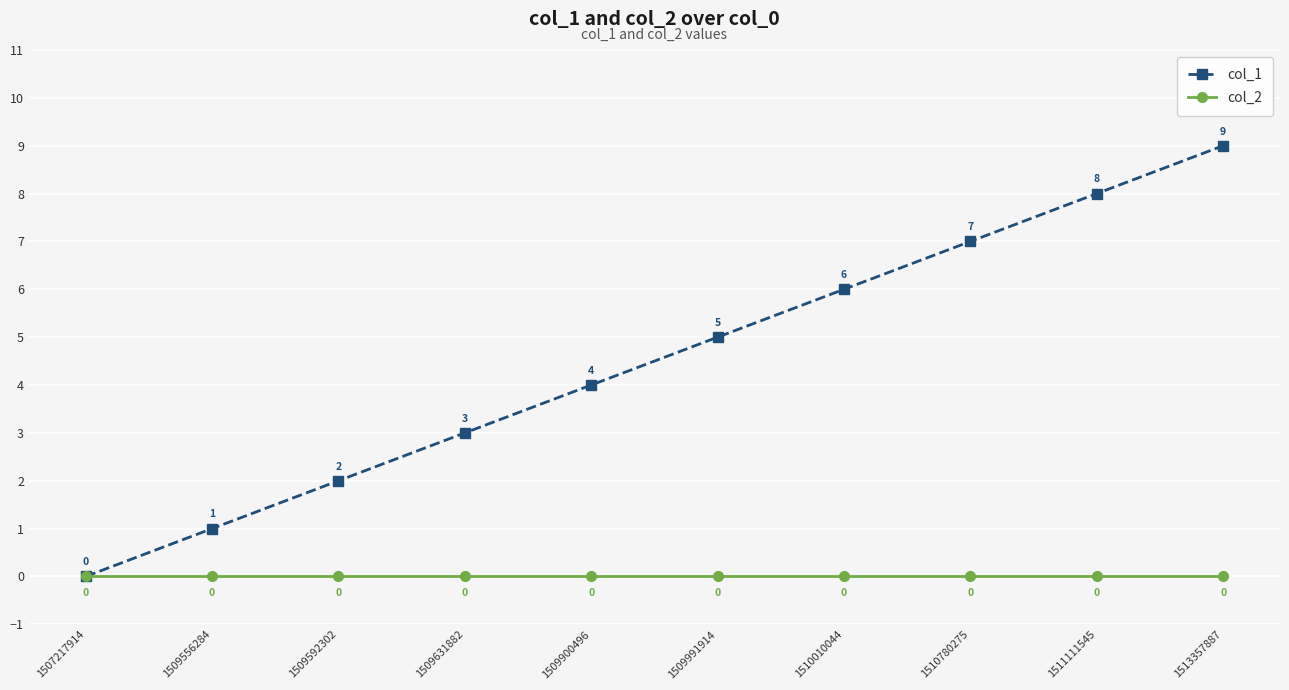

Reading right to left, extract all data points from this chart.

col_1: 1513357887=9	1511111545=8	1510780275=7	1510010044=6	1509991914=5	1509900496=4	1509631882=3	1509592302=2	1509556284=1	1507217914=0
col_2: 1513357887=0	1511111545=0	1510780275=0	1510010044=0	1509991914=0	1509900496=0	1509631882=0	1509592302=0	1509556284=0	1507217914=0